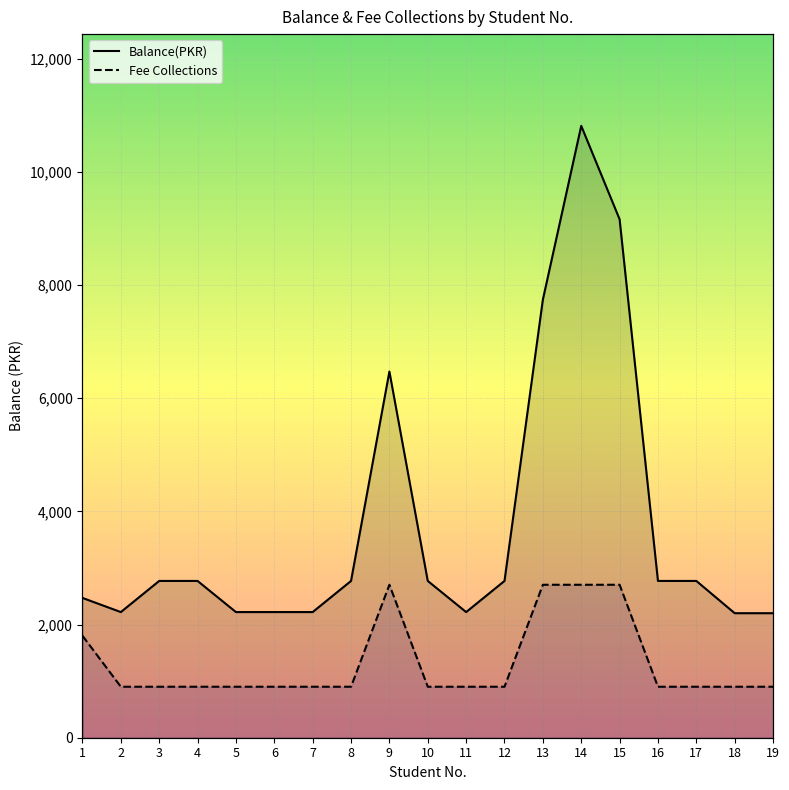

Rank the categories by Fee Collections value from lowest to highest.

2, 3, 4, 5, 6, 7, 8, 10, 11, 12, 16, 17, 18, 19, 1, 9, 13, 14, 15